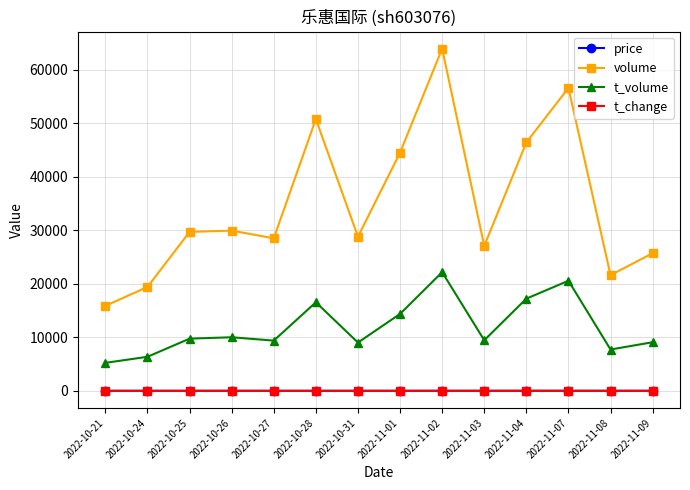

What is the difference between the t_volume values at 2022-10-25 and 2022-11-04?

7471.0